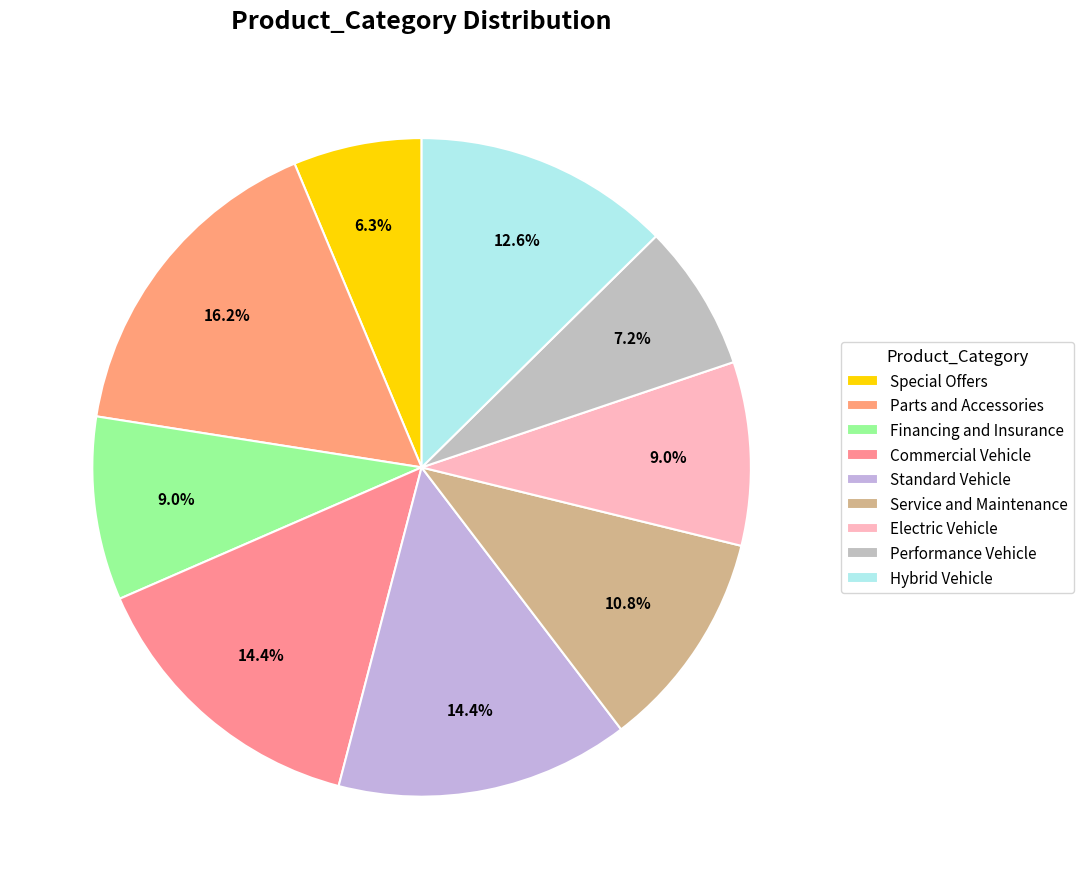

Combined, what portion of the pie is Performance Vehicle and Financing and Insurance?

16.2%